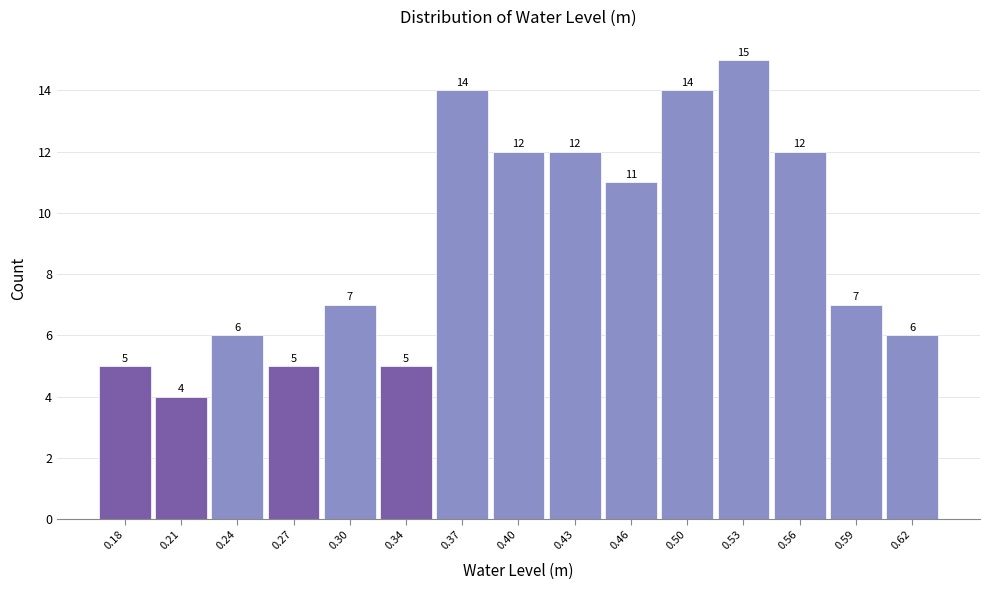

Over which range of the x-axis is the bar tallest?

0.510 to 0.545